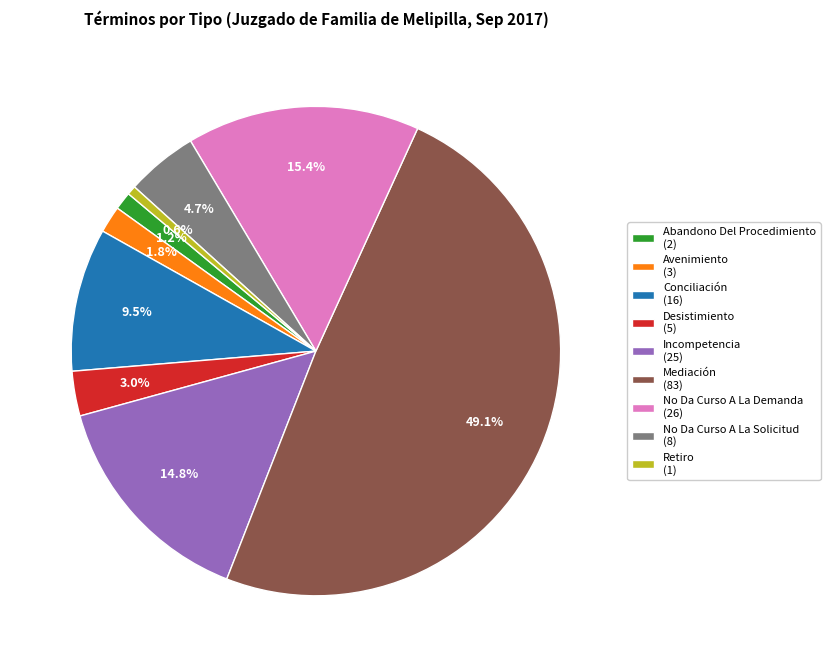

Is No Da Curso A La Demanda the majority of the pie?

No